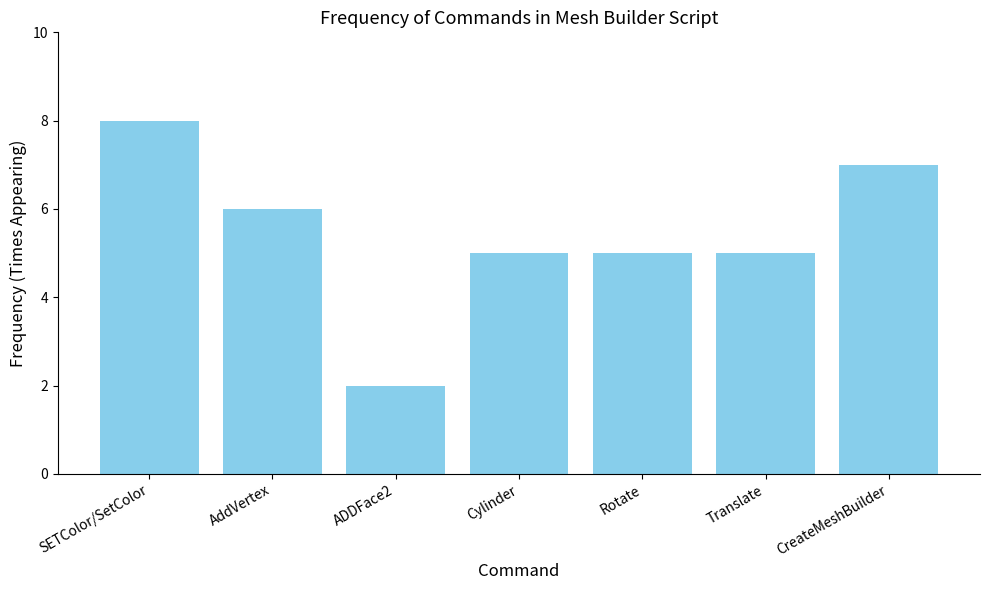

What position from the left is Rotate?

5